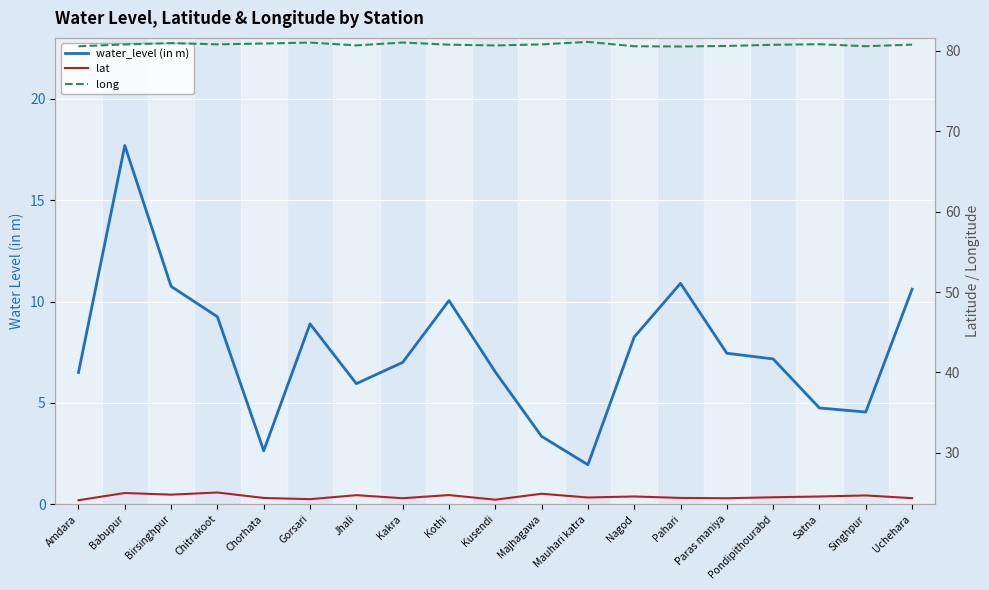

What is the total value across all series at Singhpur?

109.8